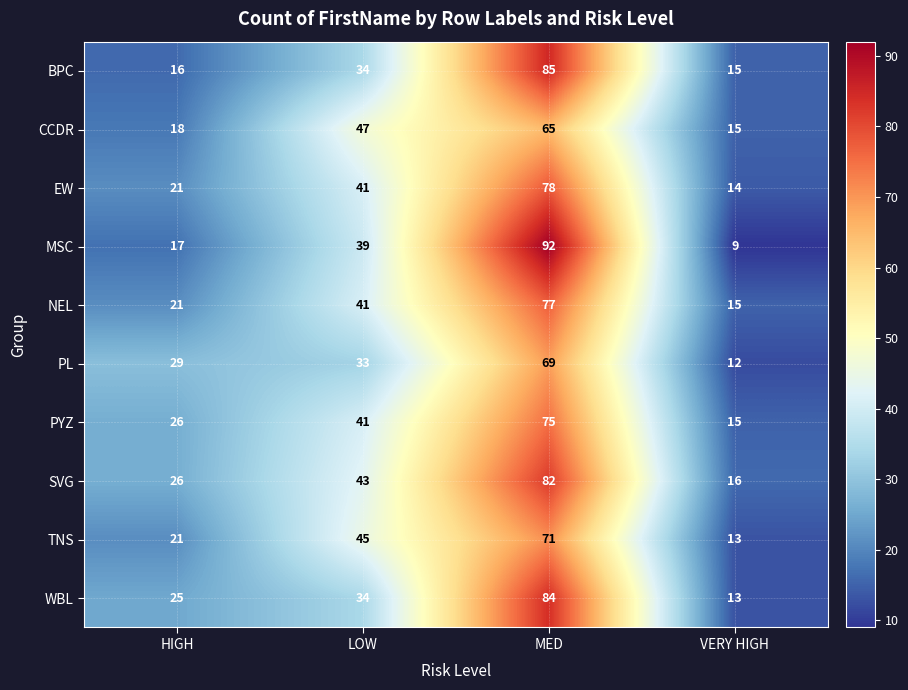

At how many categories does at least one series exceed 63?

1